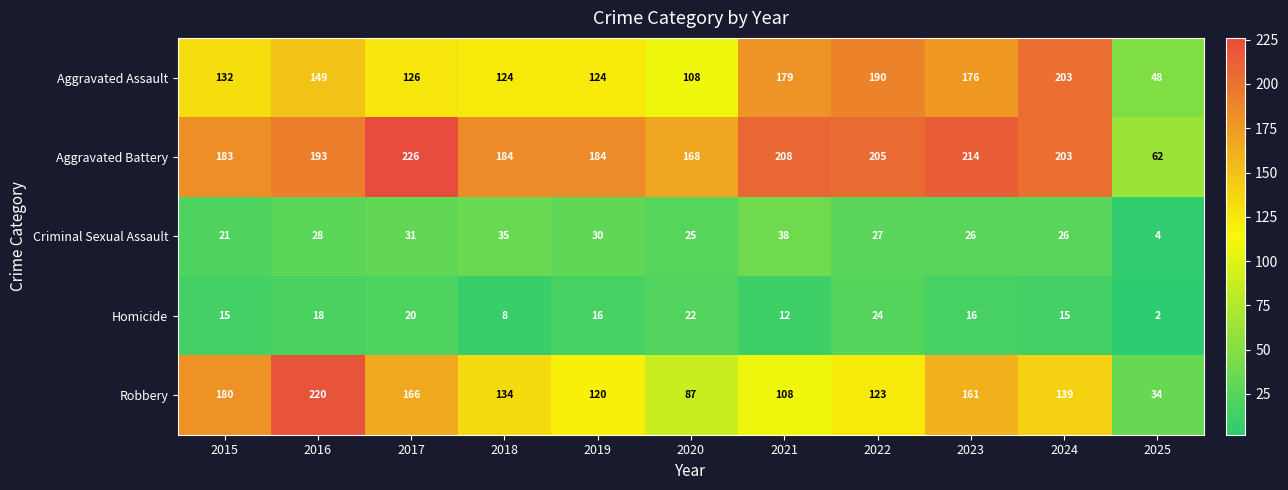

At 2019, list the series in order from largest to smallest.

Aggravated Battery, Aggravated Assault, Robbery, Criminal Sexual Assault, Homicide